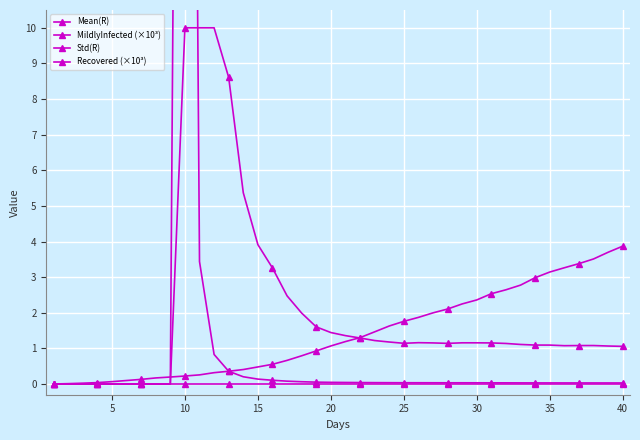

Reading right to left, what are all the values shown in this chart?

Mean(R): 1.1	1.1	1.1	1.1	1.1	1.1	1.1	1.1	1.1	1.2	1.2	1.2	1.1	1.2	1.2	1.1	1.2	1.2	1.3	1.4	1.4	1.6	2.0	2.5	3.3	3.9	5.4	8.6	10.0	10.0	10.0	0.0	0.0	0.0	0.0	0.0	0.0	0.0	0.0	0.0
MildlyInfected (×10³): 3.9	3.7	3.5	3.4	3.3	3.1	3.0	2.8	2.6	2.5	2.4	2.2	2.1	2.0	1.9	1.8	1.6	1.5	1.3	1.2	1.1	0.9	0.8	0.7	0.6	0.5	0.4	0.4	0.3	0.3	0.2	0.2	0.2	0.1	0.1	0.1	0.0	0.0	0.0	0.0
Std(R): 0.0	0.0	0.0	0.0	0.0	0.0	0.0	0.0	0.0	0.0	0.0	0.0	0.0	0.0	0.0	0.0	0.0	0.0	0.0	0.0	0.0	0.1	0.1	0.1	0.1	0.1	0.2	0.4	0.8	3.4	58.1	0.0	0.0	0.0	0.0	0.0	0.0	0.0	0.0	0.0
Recovered (×10³): 0.0	0.0	0.0	0.0	0.0	0.0	0.0	0.0	0.0	0.0	0.0	0.0	0.0	0.0	0.0	0.0	0.0	0.0	0.0	0.0	0.0	0.0	0.0	0.0	0.0	0.0	0.0	0.0	0.0	0.0	0.0	0.0	0.0	0.0	0.0	0.0	0.0	0.0	0.0	0.0